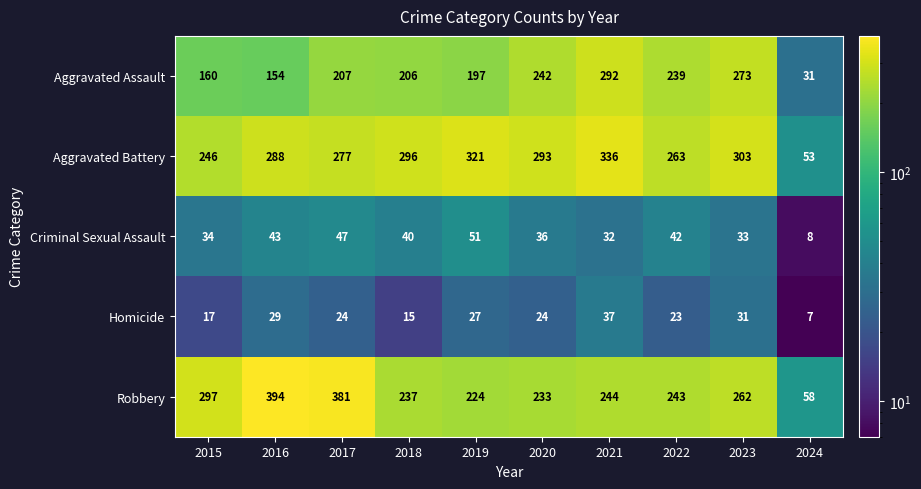

How many values in the Homicide series are below 24?

4